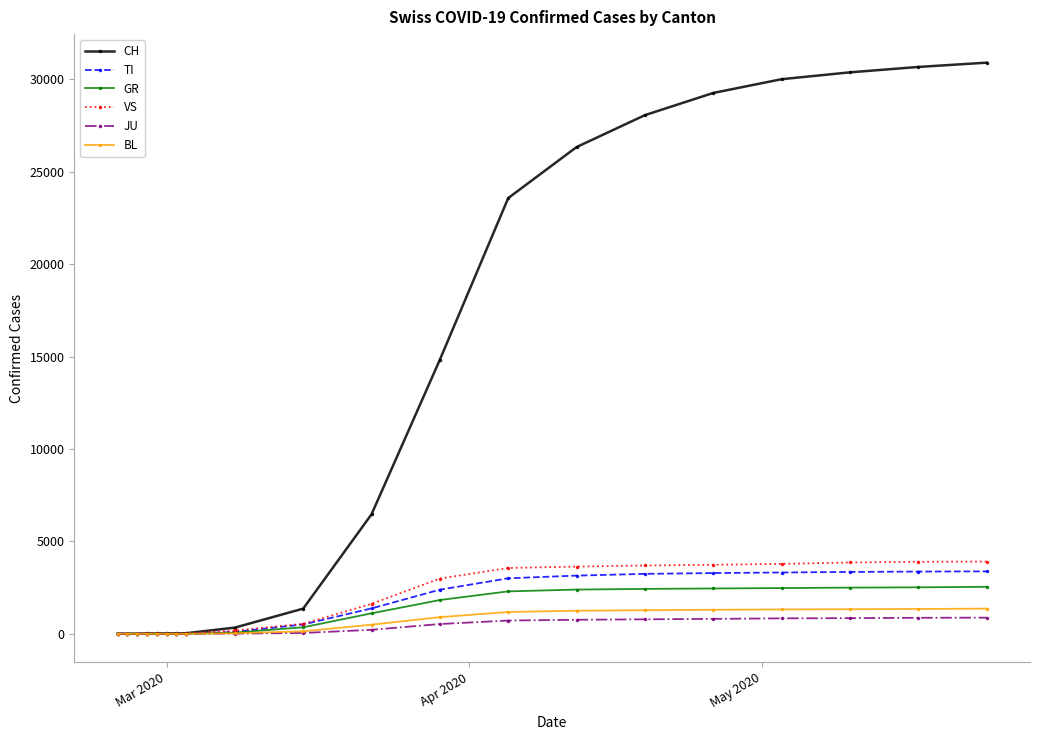

What is the sum of all GR values?

22906